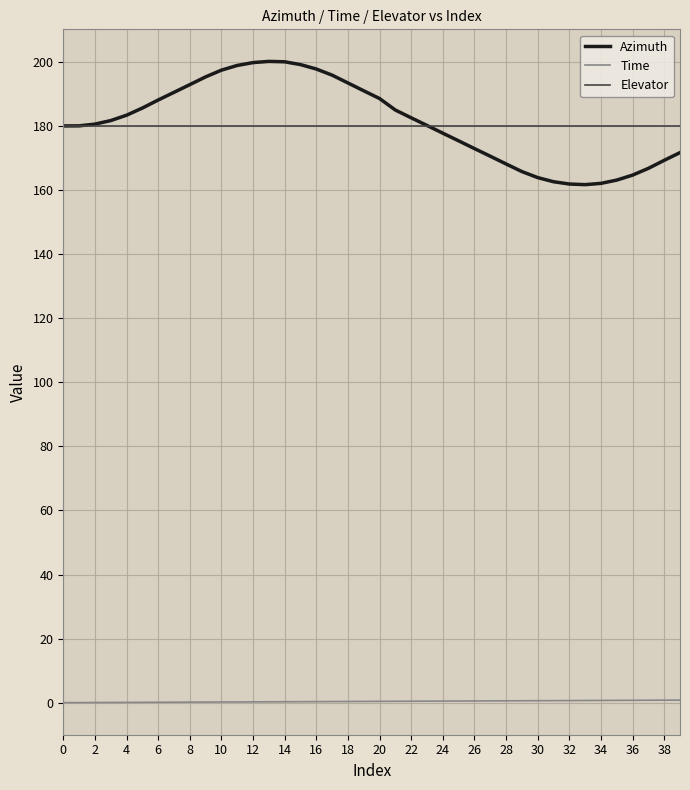

What is the greatest value displayed?

200.1